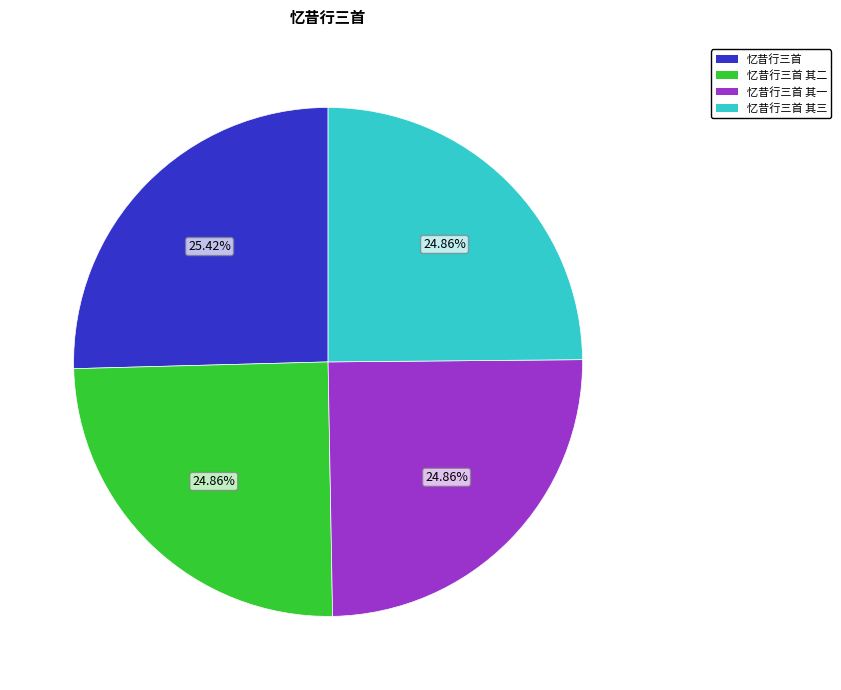

Does any single category account for the majority?

No